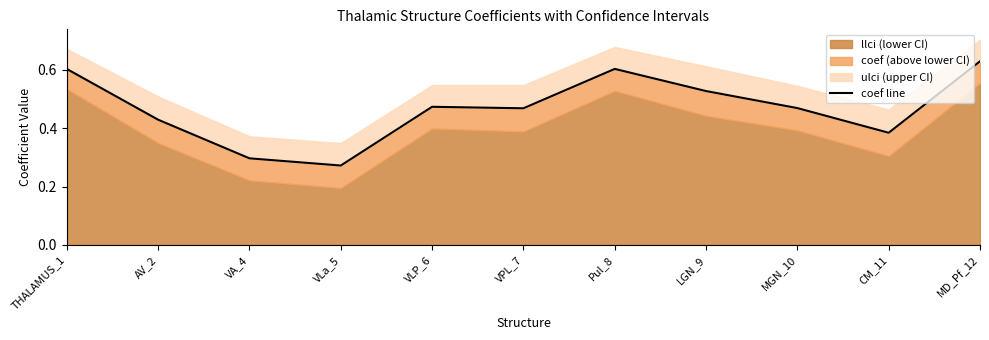

Rank the categories by value from lowest to highest.

VLa_5, VA_4, CM_11, AV_2, VPL_7, MGN_10, VLP_6, LGN_9, THALAMUS_1, Pul_8, MD_Pf_12